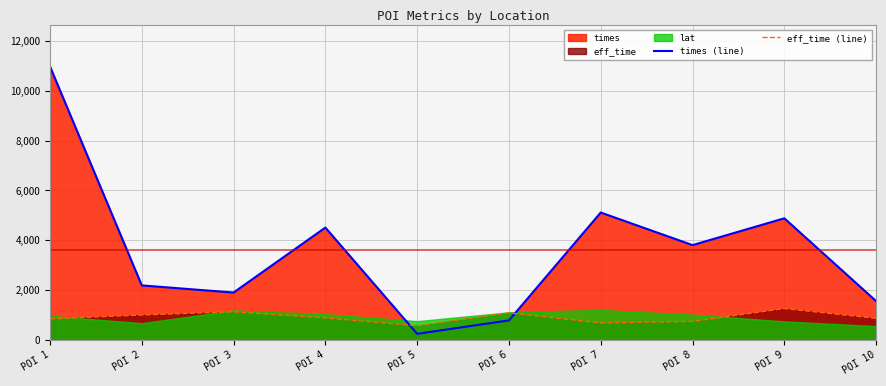

The eff_time (line) series shows 1083.6 at POI 8. True or false?

False